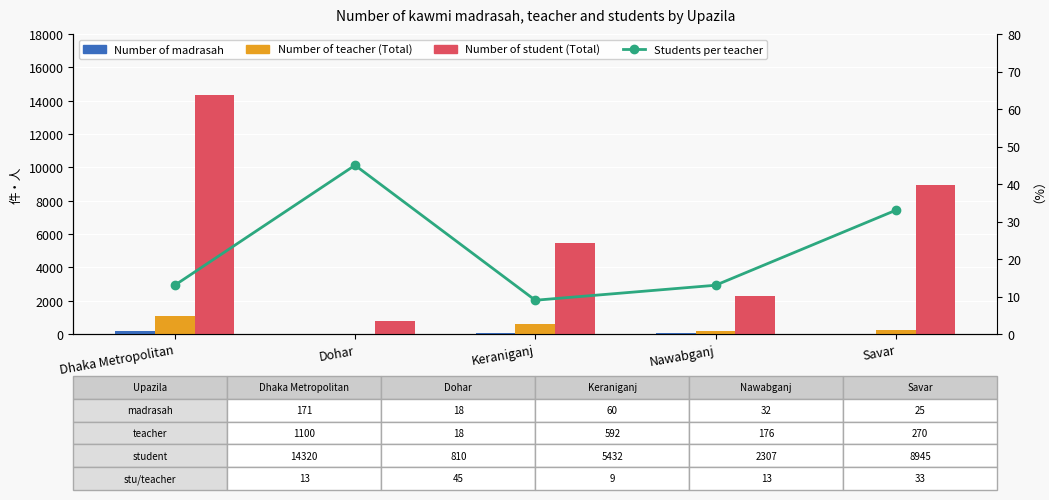

What is the sum of the Students per teacher values at Savar and Nawabganj?

46